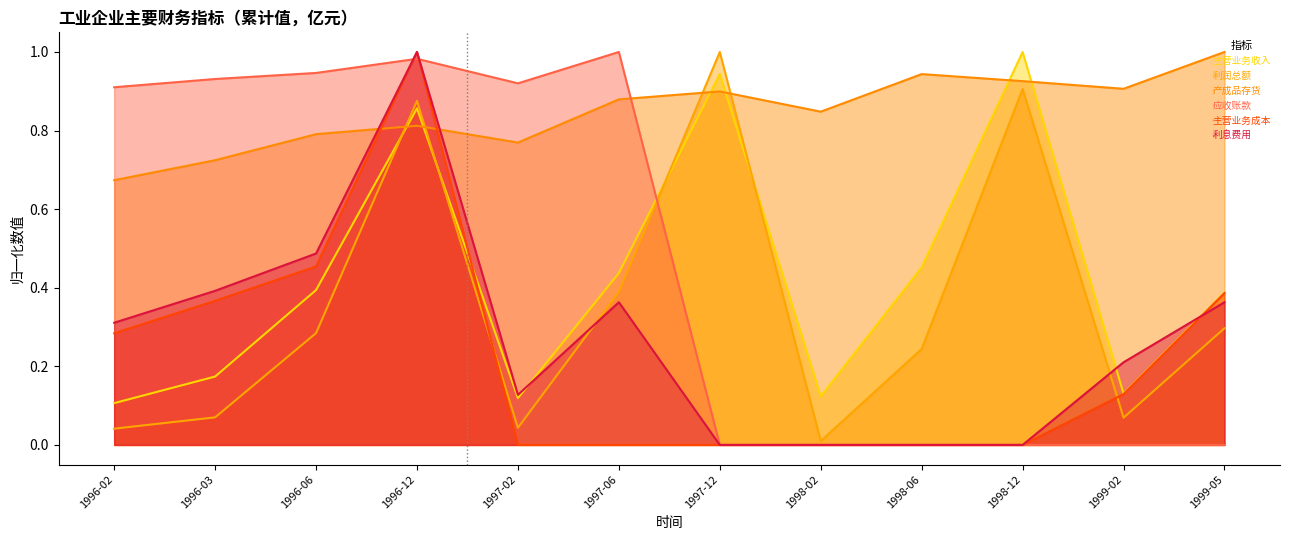

What is the spread (max minus min) of values at 1996-03?

0.9